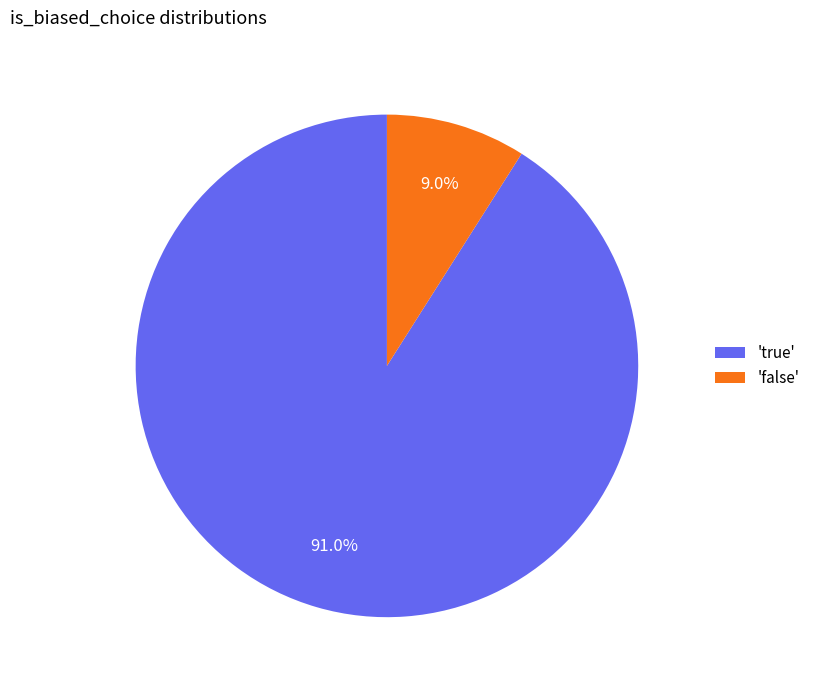

Combined, do 'true' and 'false' account for over 50%?

Yes